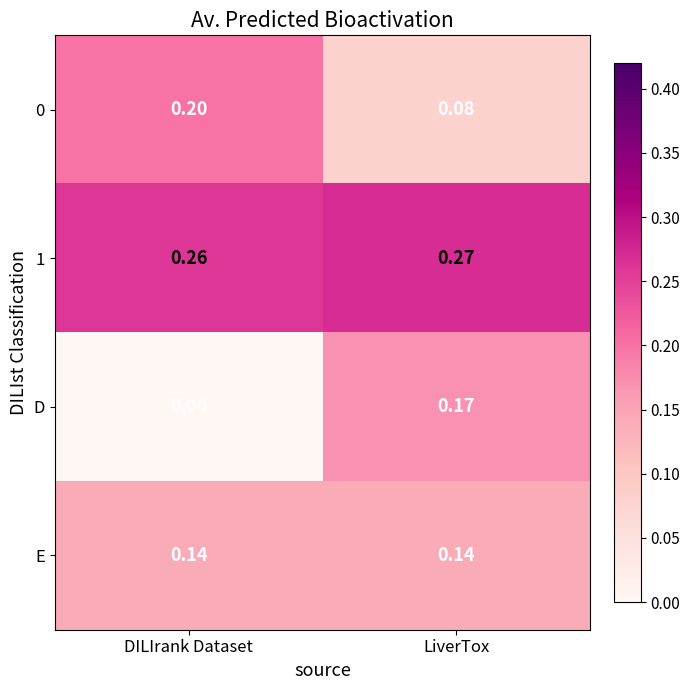

At which label does 0 reach its minimum?

LiverTox